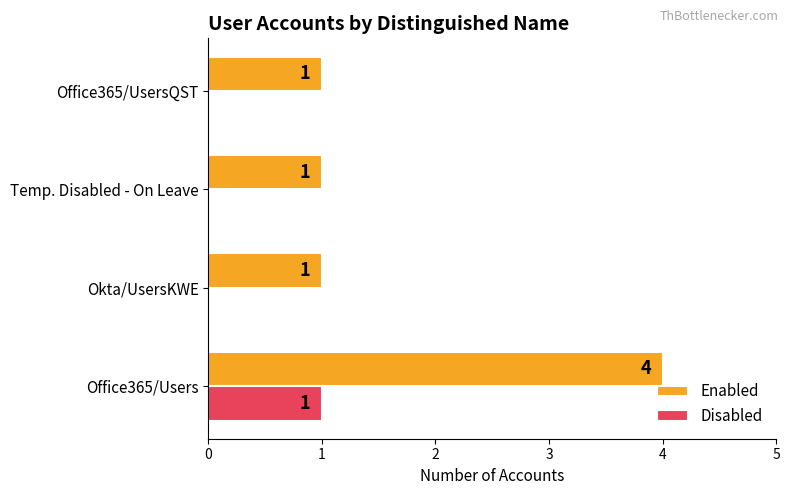

True or false: Disabled has a value of -1 at Temp. Disabled - On Leave.

False